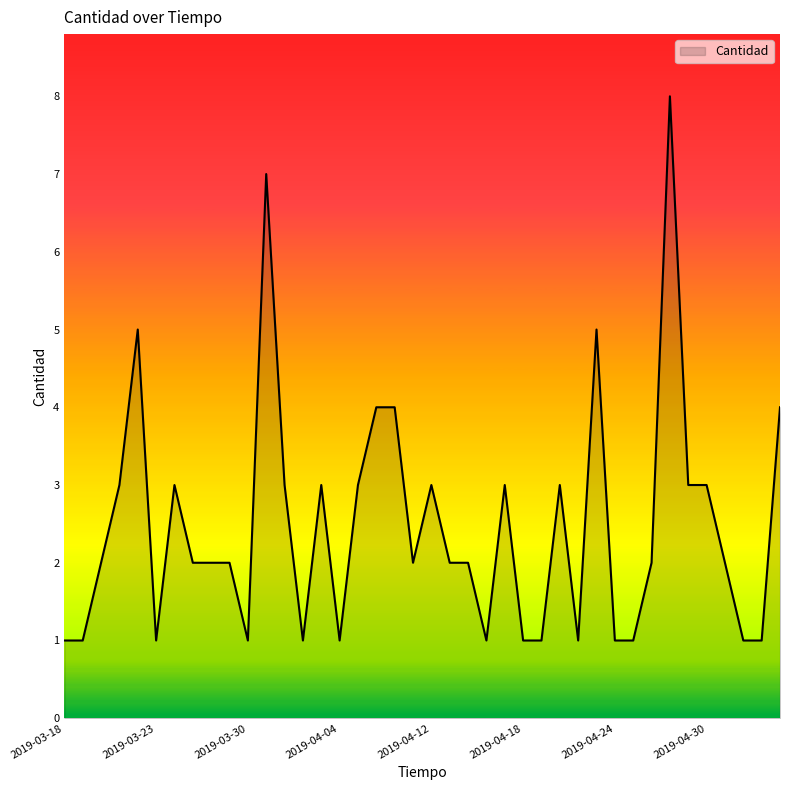

True or false: the data has more than 0 interior local peaks.

True